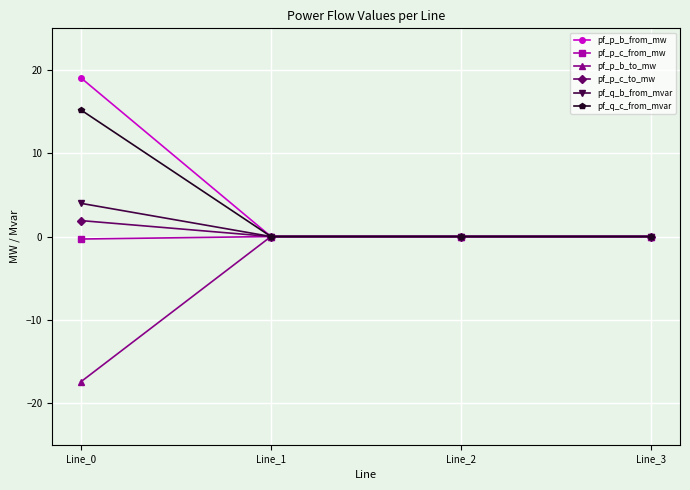

What is the smallest value displayed?

-17.5